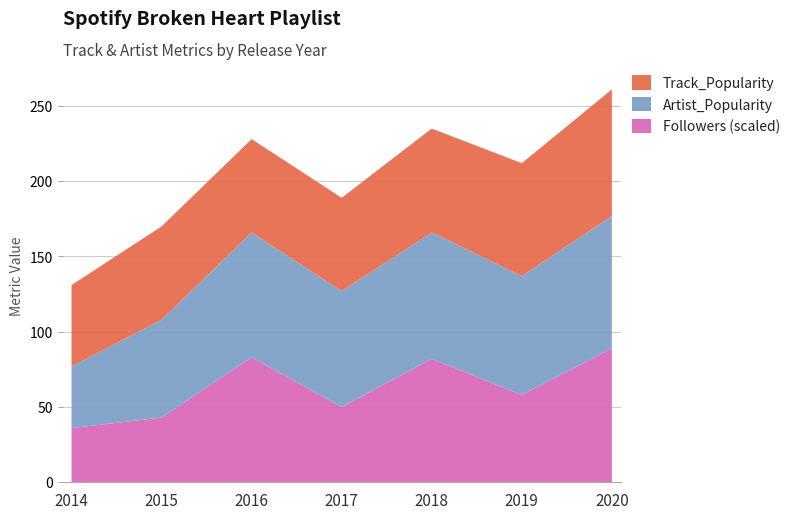

What is the total value across all series at 2014?

131